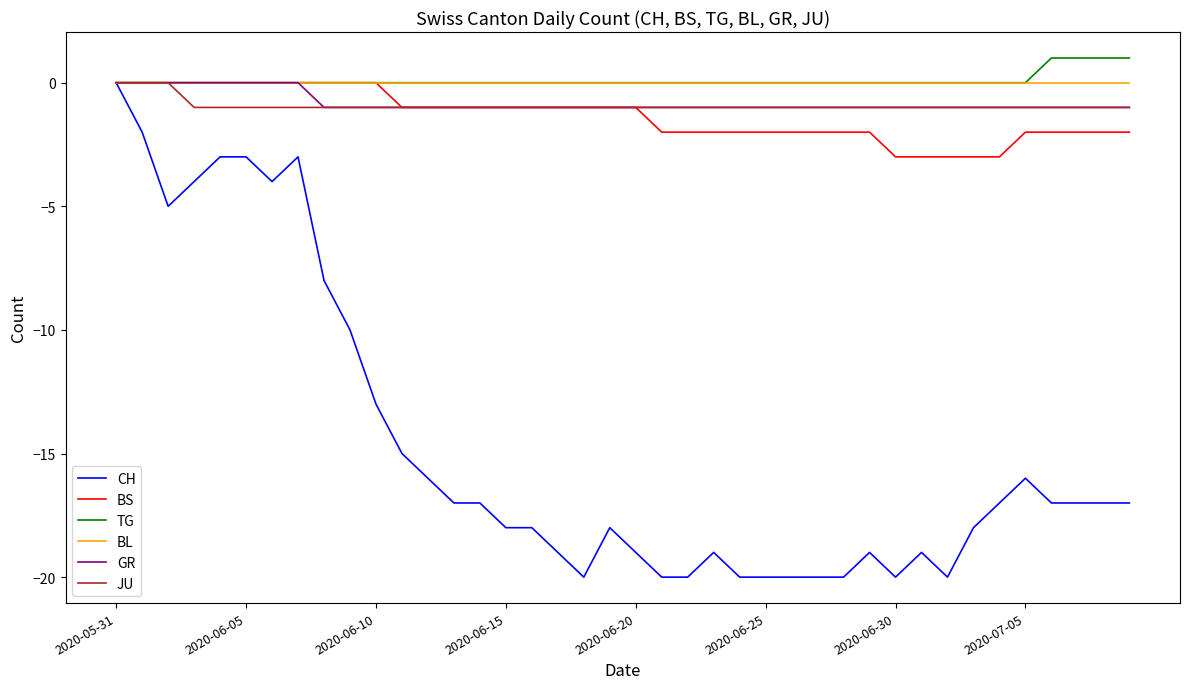

Which series has the largest range (max minus min)?

CH